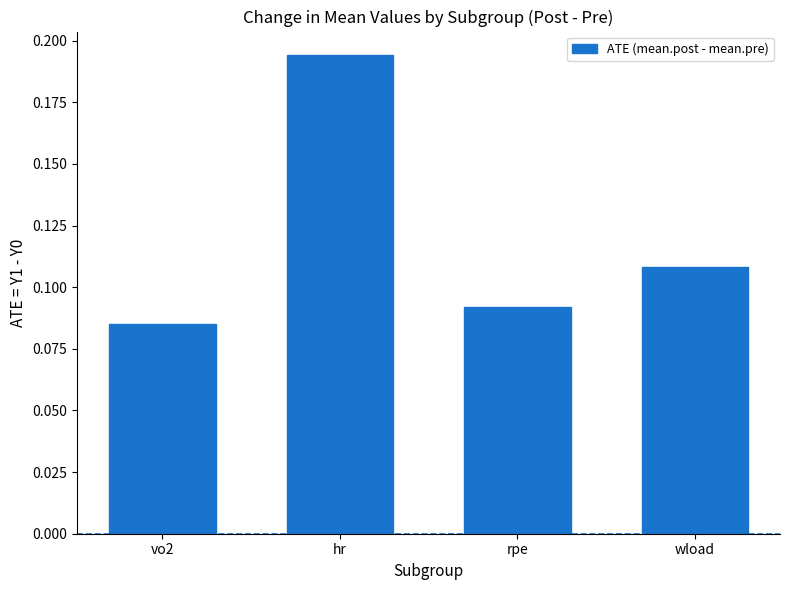

What is the label of the 4th bar from the left?

wload